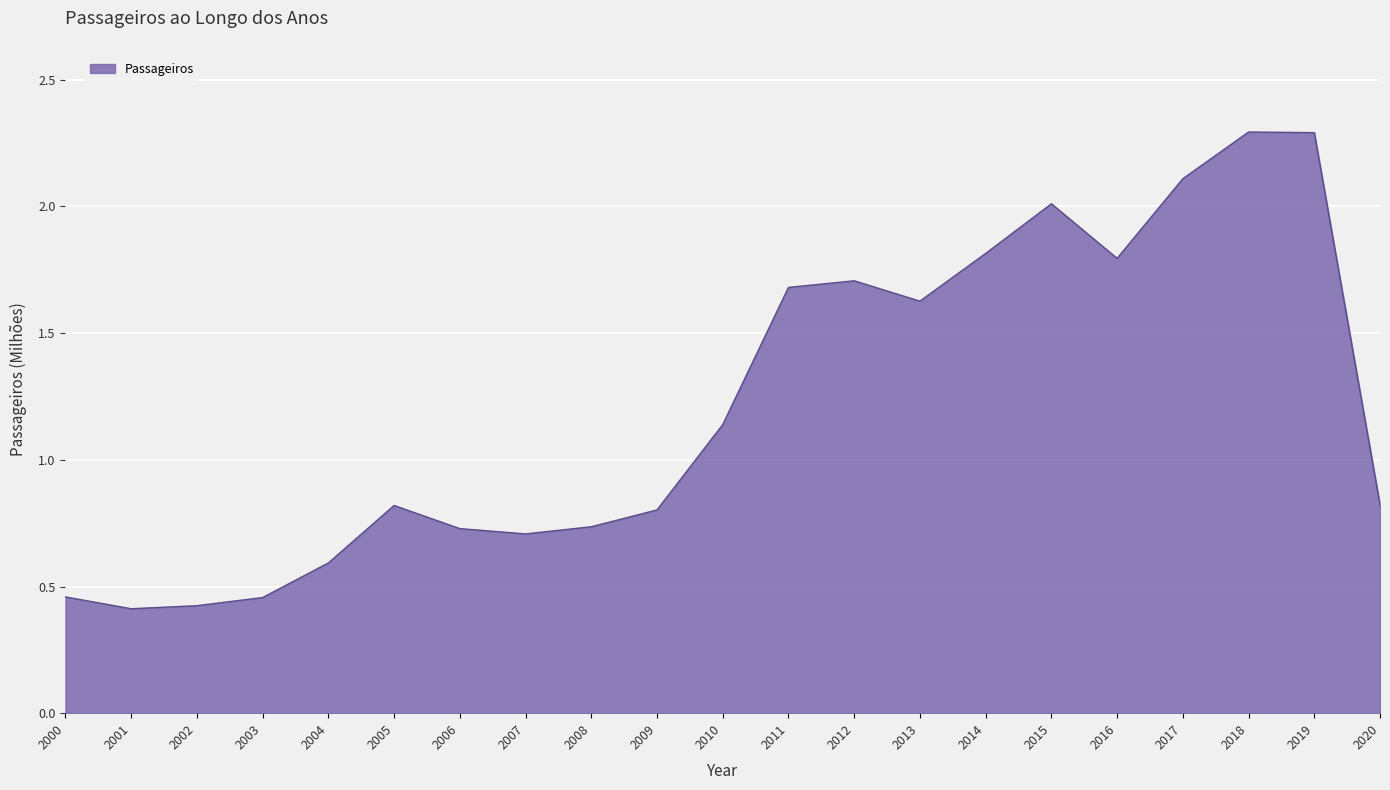

How many series are shown in this chart?

1